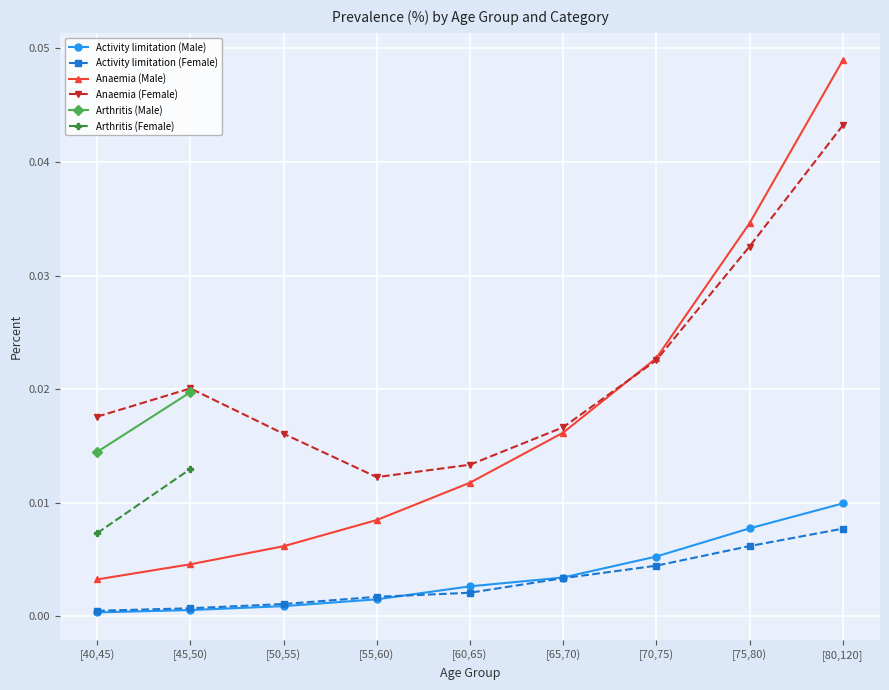

Is it true that Activity limitation (Female) equals 0.0 at [50,55)?

False